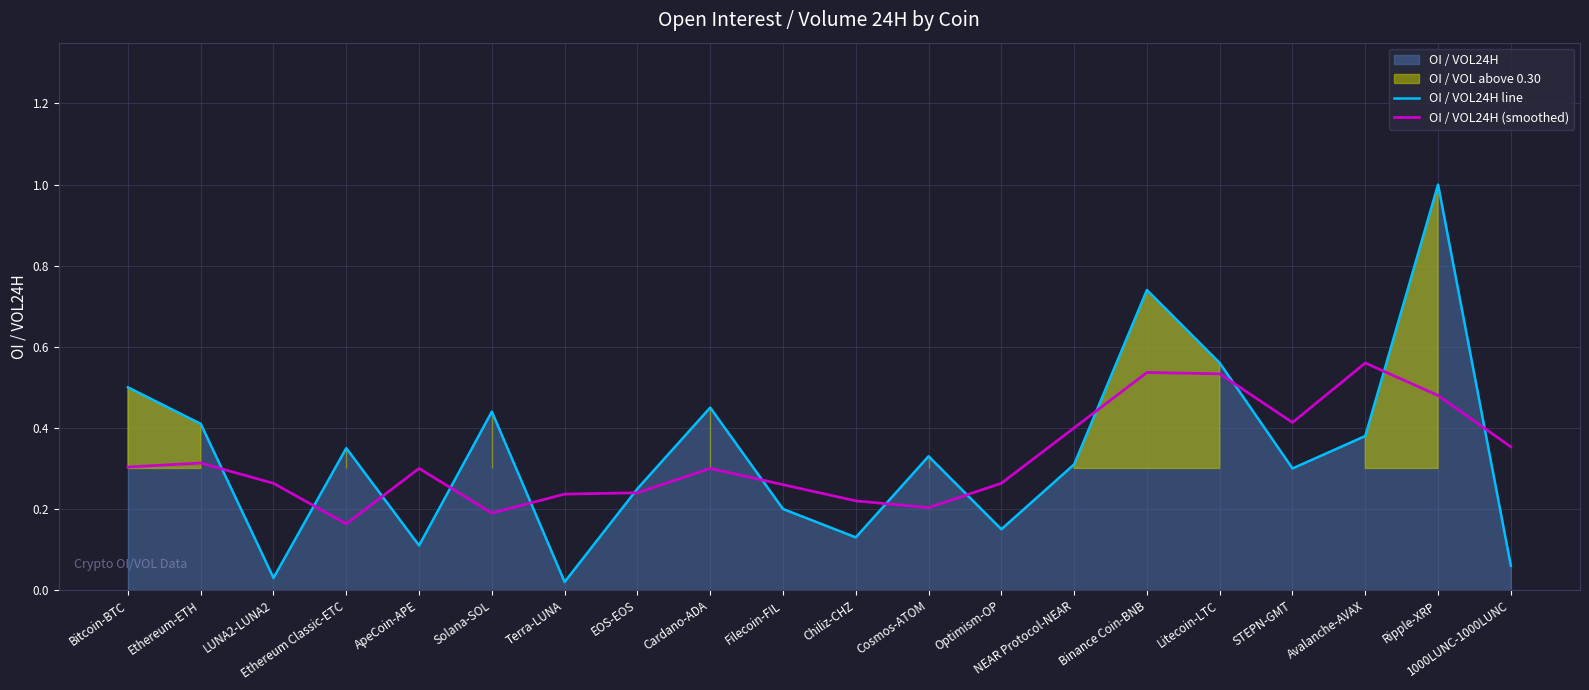

Reading left to right, extract all data points from this chart.

OI / VOL24H line: 0.5	0.4	0.0	0.3	0.1	0.4	0.0	0.2	0.5	0.2	0.1	0.3	0.1	0.3	0.7	0.6	0.3	0.4	1.0	0.1
OI / VOL24H (smoothed): 0.3	0.3	0.3	0.2	0.3	0.2	0.2	0.2	0.3	0.3	0.2	0.2	0.3	0.4	0.5	0.5	0.4	0.6	0.5	0.4